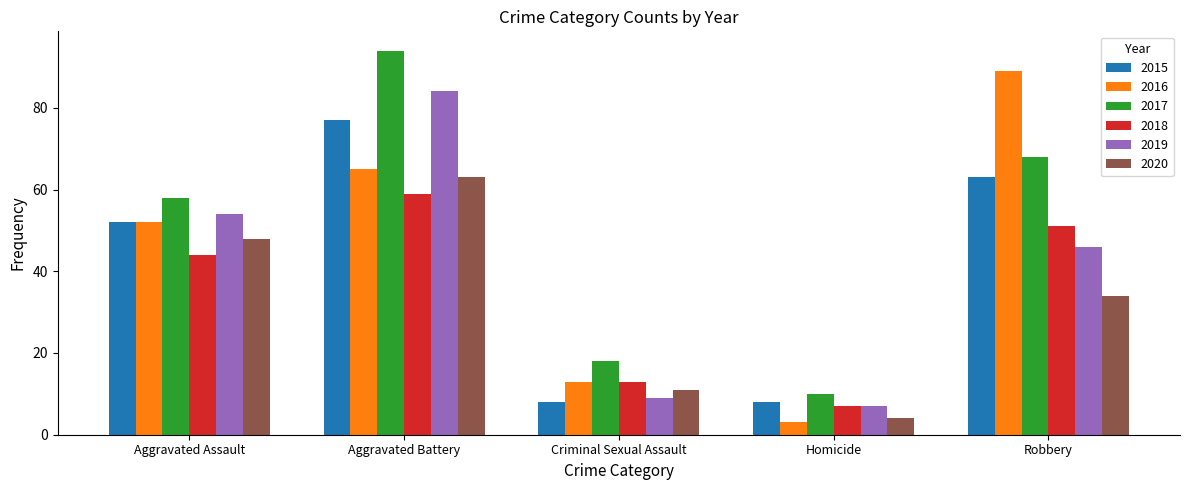

What are all the series names shown in the legend?

2015, 2016, 2017, 2018, 2019, 2020